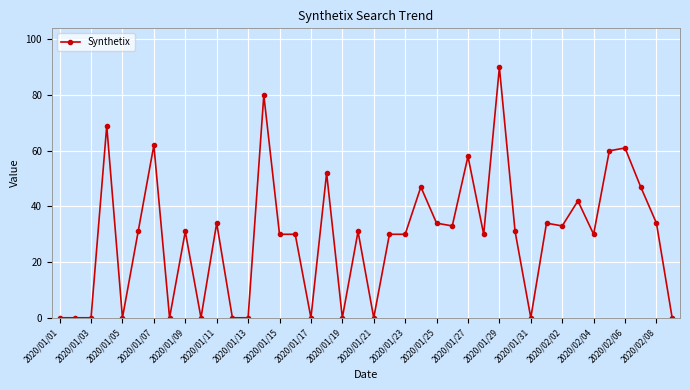

True or false: the data has more than 0 interior local peaks.

True